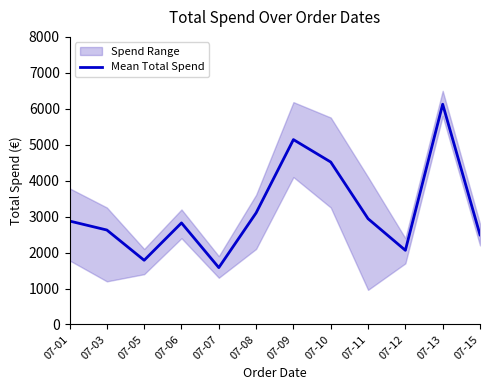

Reading right to left, transcribe all the data shown in this chart.

07-15=2494.7	07-13=6126.8	07-12=2063.6	07-11=2942.4	07-10=4518.8	07-09=5142.6	07-08=3104.7	07-07=1582.4	07-06=2825.3	07-05=1786.7	07-03=2627.9	07-01=2877.8